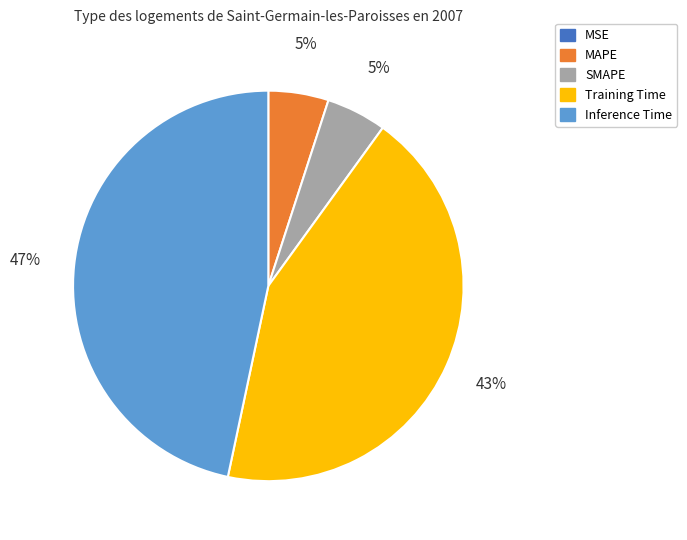

Is there a majority slice in this chart?

No